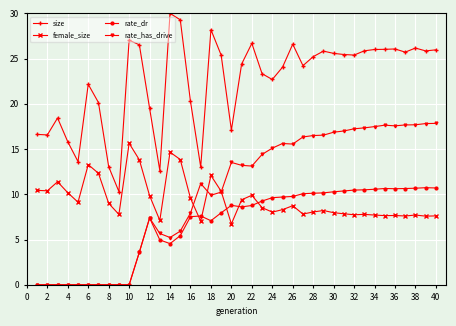

List the series in order of their peak value, lowest first.

rate_dr, female_size, rate_has_drive, size